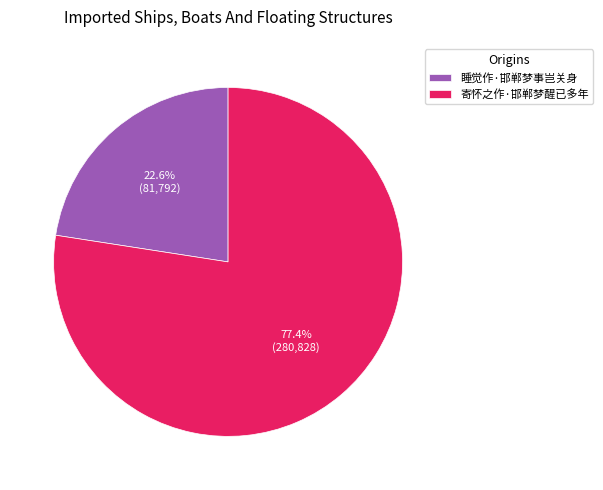

Which category has the biggest portion of the pie?

寄怀之作·邯郸梦醒已多年